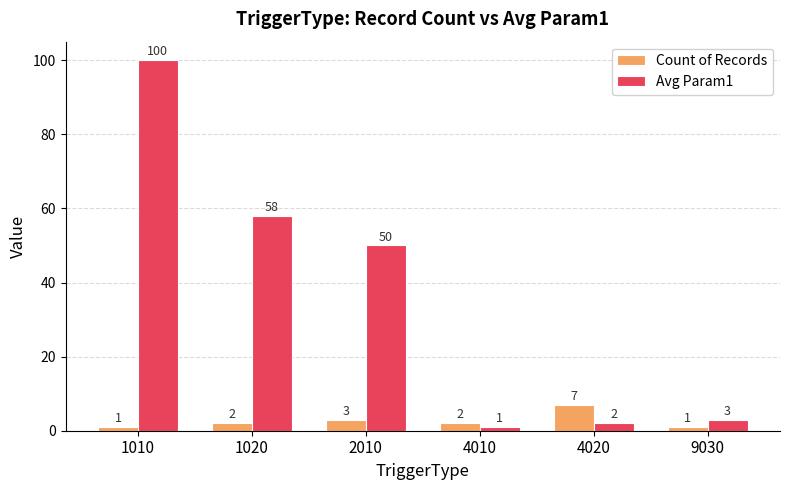

At 1020, list the series in order from smallest to largest.

Count of Records, Avg Param1